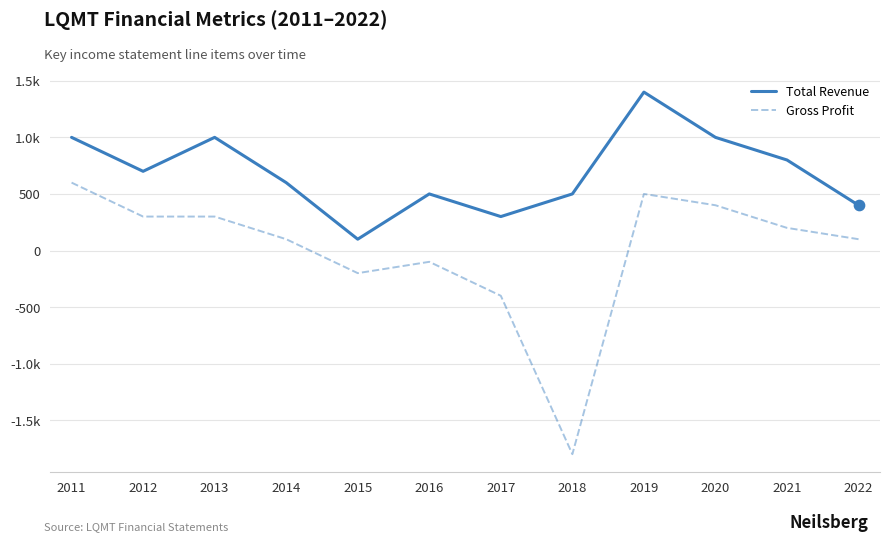

At which category is the sum across all series the highest?

2019